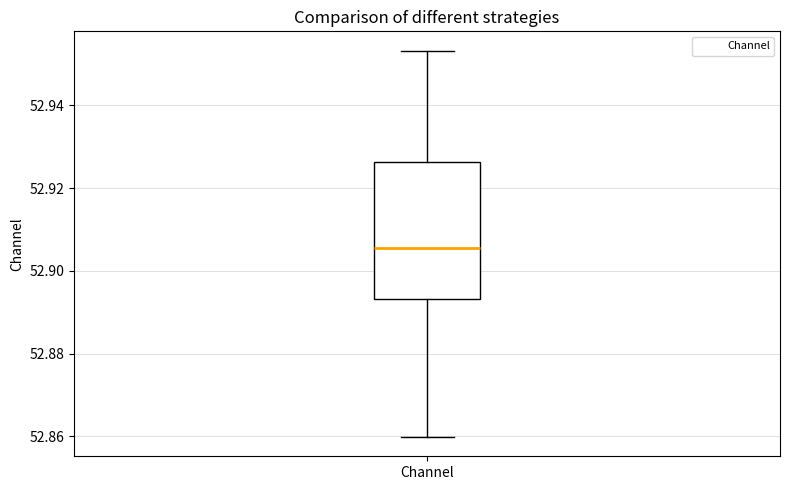

Transcribe this box plot: give where the median line is, the range the box spans, and where the two whiskers end, as read against the y-axis. The values are not printed on the chart, so give them approximately, as read against the axis.

median 52.906, box 52.894 to 52.926, whiskers 52.860 to 52.954